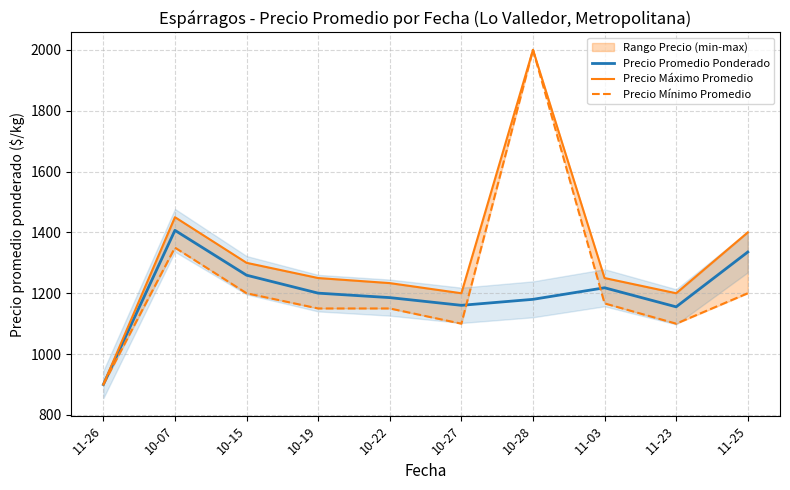

Is it true that Precio Máximo Promedio equals 1200.0 at 11-23?

True